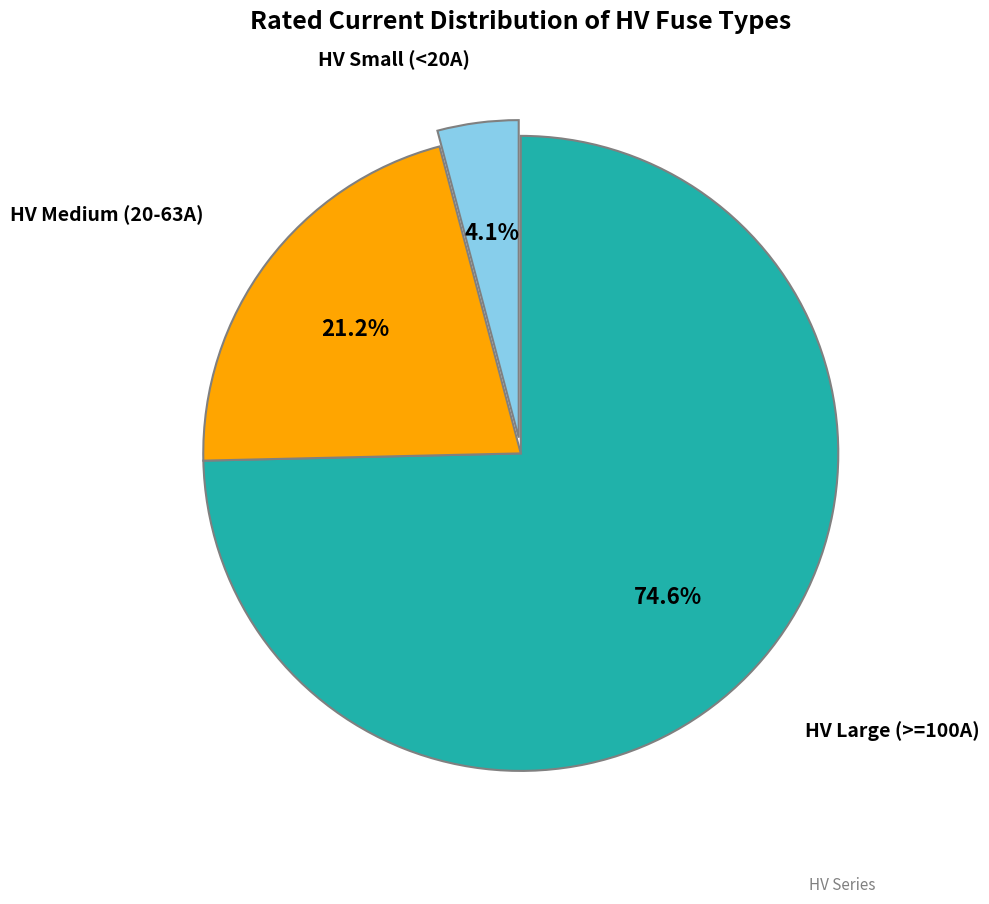

Is there any slice that represents more than half of the pie?

Yes